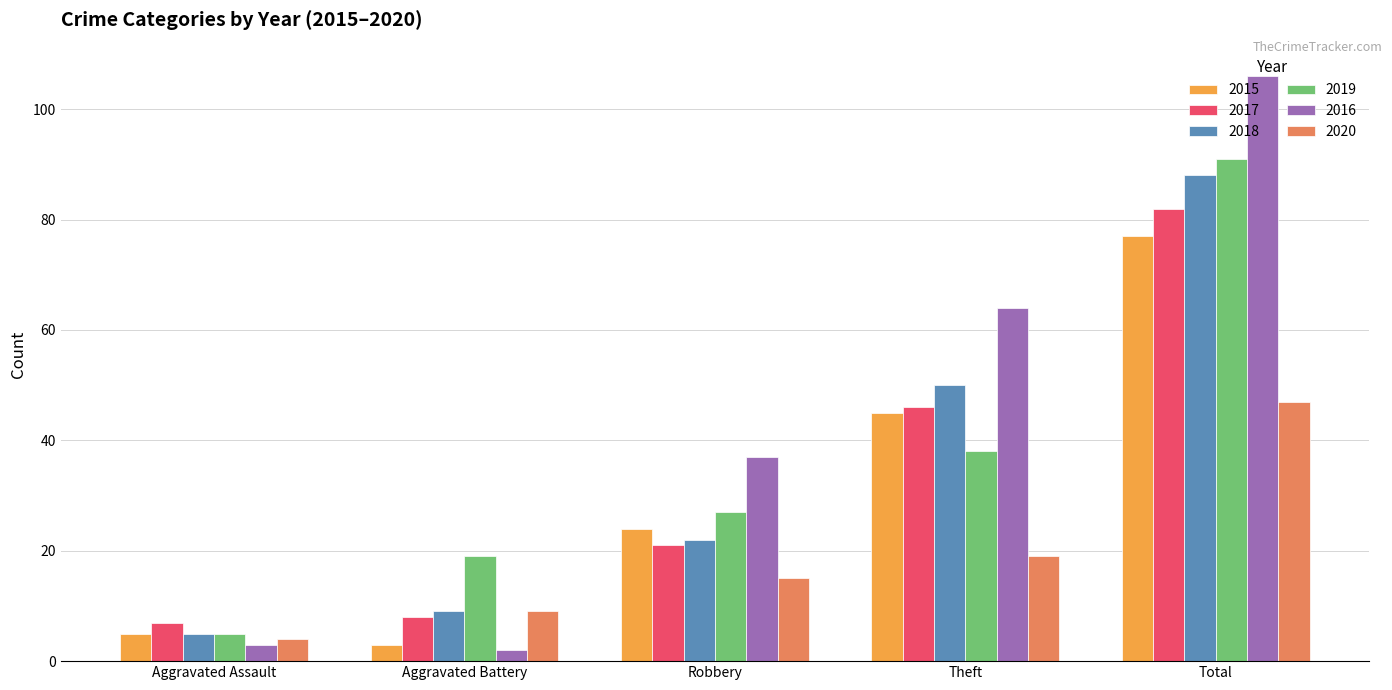

Which series has the widest spread of values?

2016